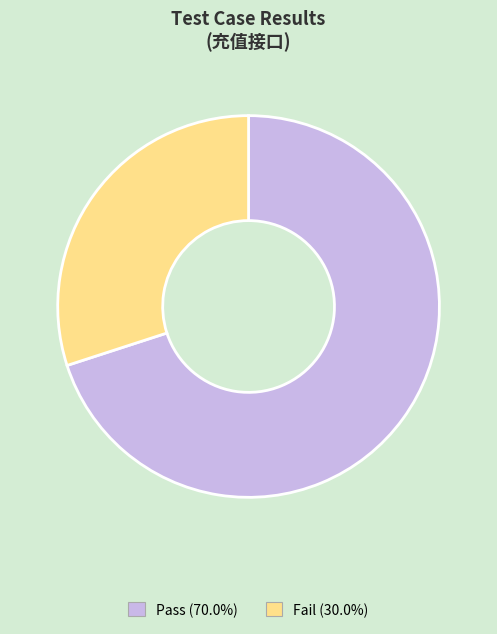

How many slices are in this pie chart?

2